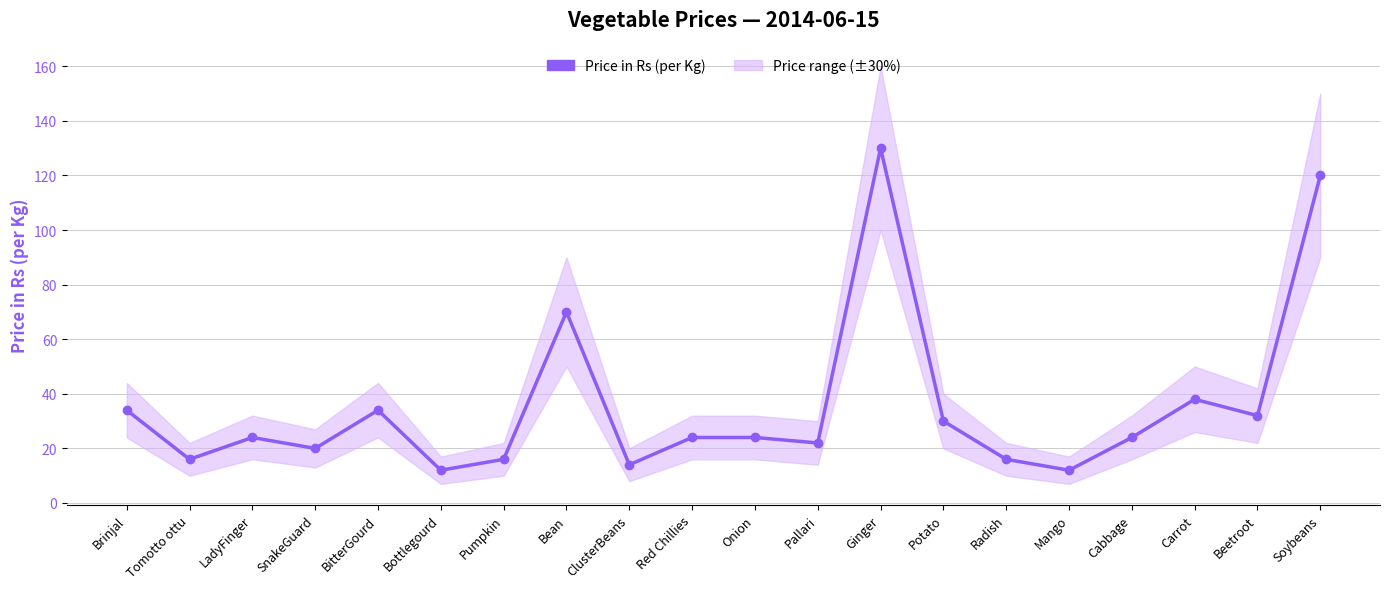

What is the change in value from Brinjal to Pallari?

-12